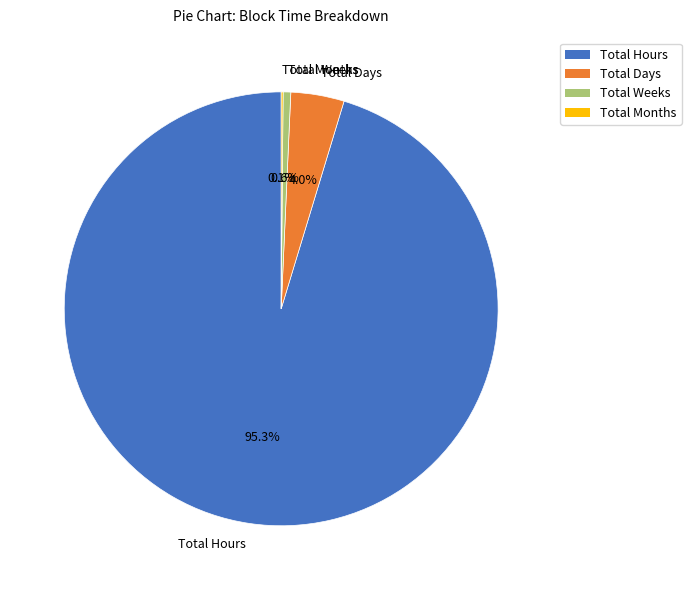

What is the largest slice in the pie chart?

Total Hours